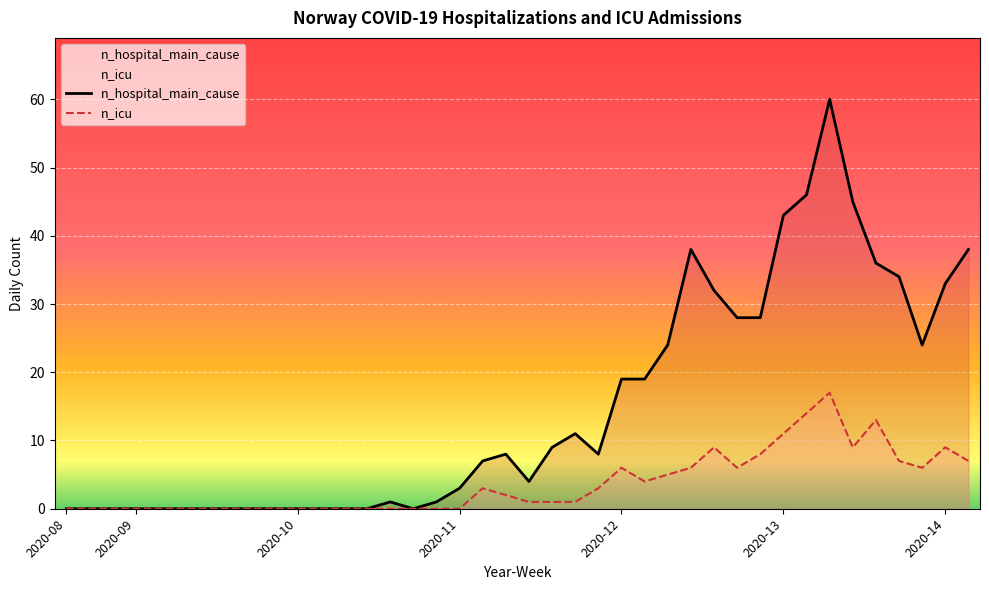

How many interior local valleys does the n_hospital_main_cause series have?

4